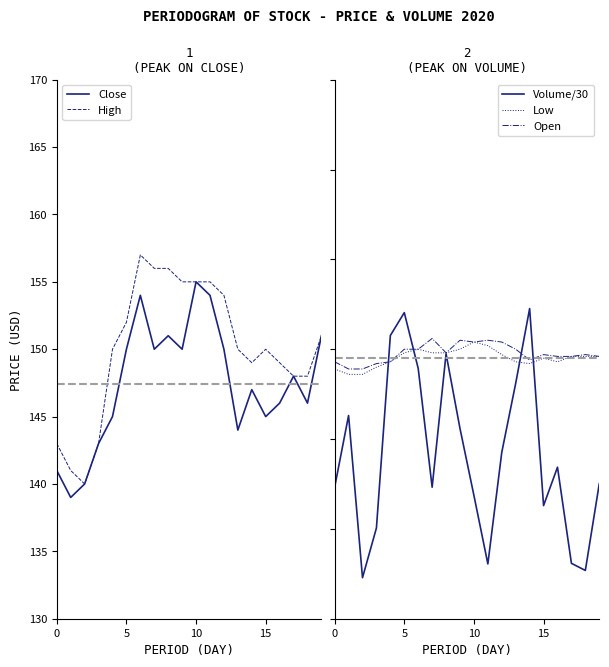

What is the minimum value for Close?

139